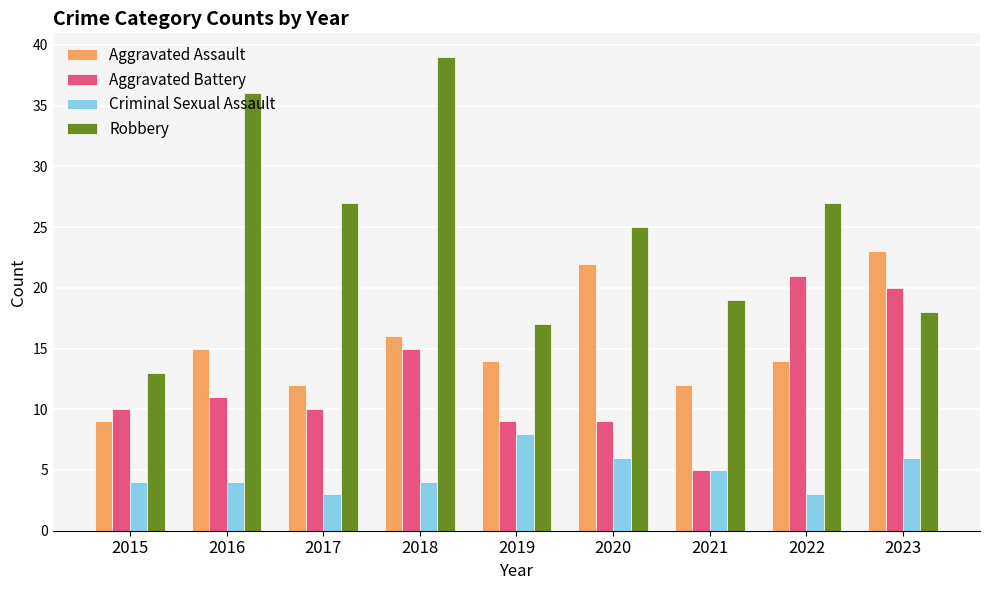

What is the greatest value displayed?

39